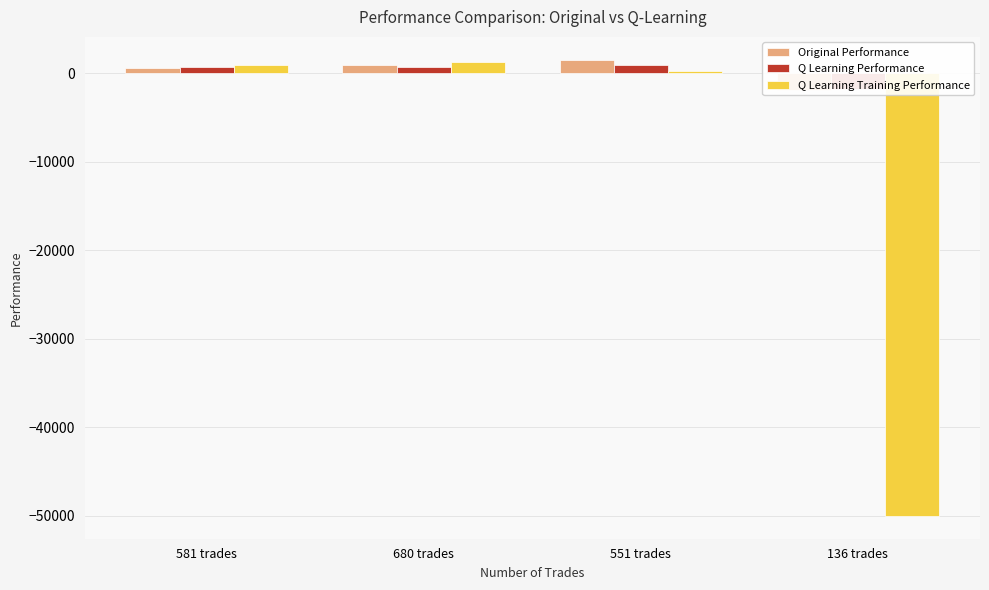

At which label does Q Learning Training Performance first exceed 901?

581 trades